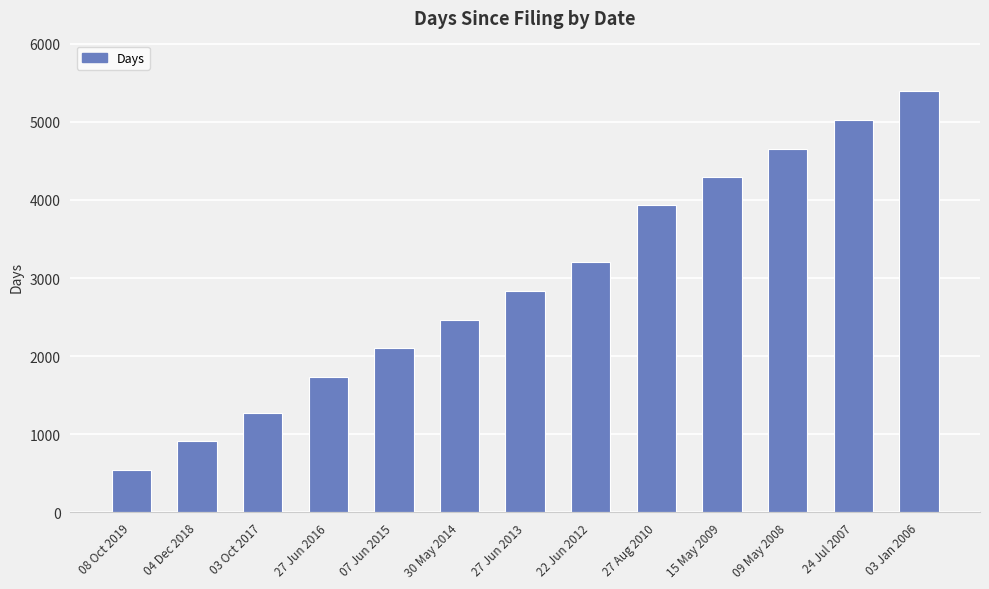

Reading left to right, what are all the values shown in this chart?

547	912	1277	1739	2103	2467	2831	3202	3930	4294	4658	5022	5392